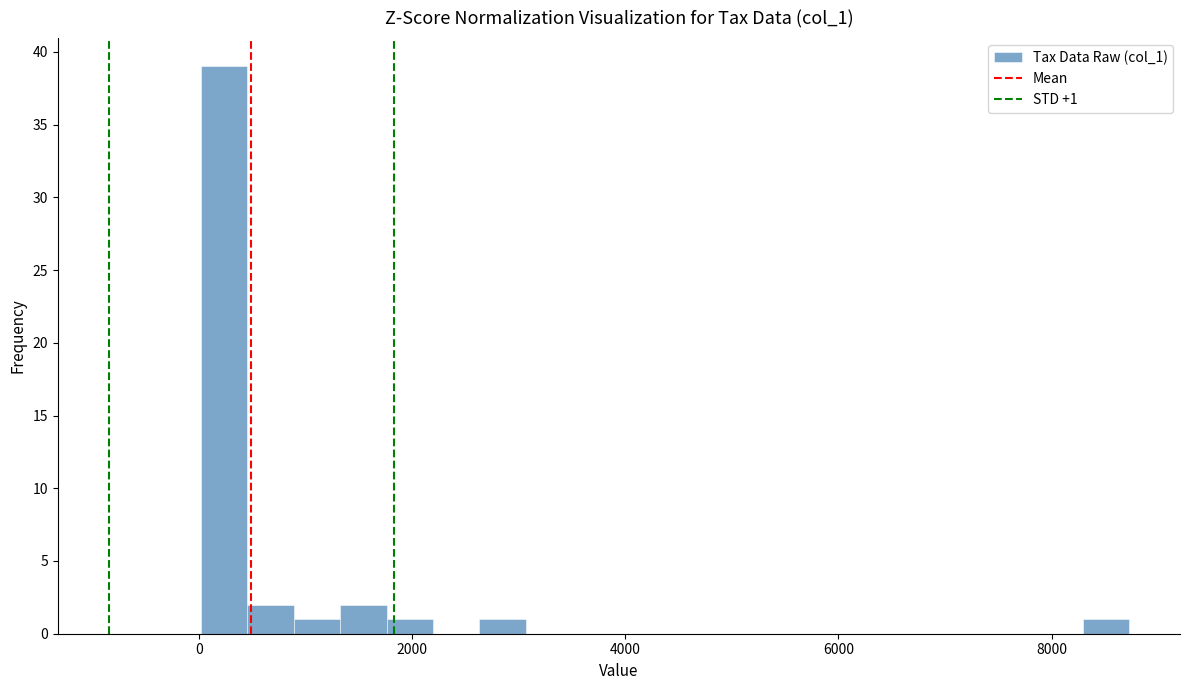

Read against the x-axis, roughly where is the centre of the tallest bar?

200